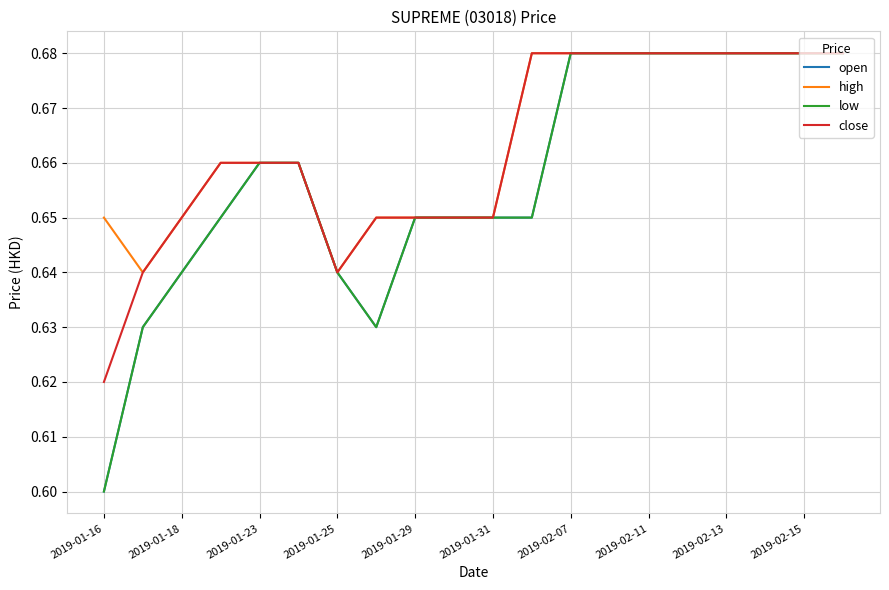

Does the chart display data point markers on the line(s)?

No